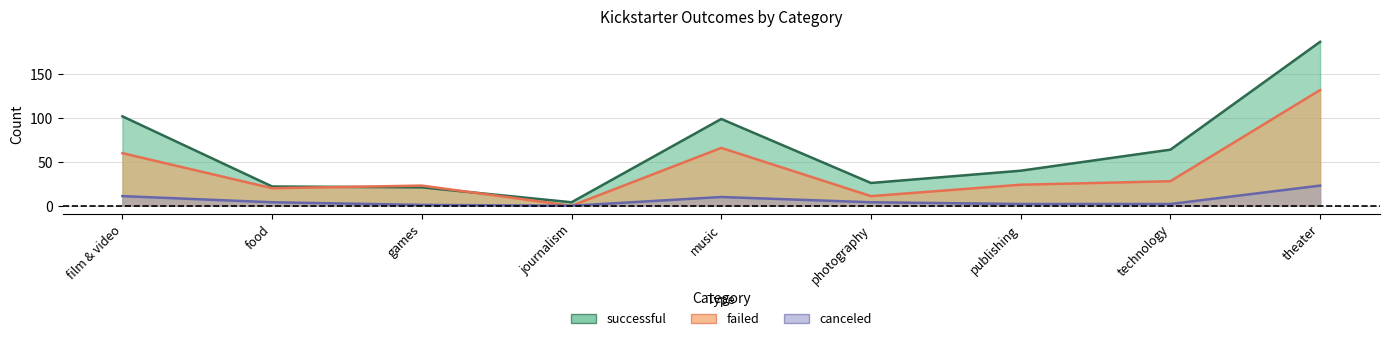

True or false: failed has a value of 66 at music.

True